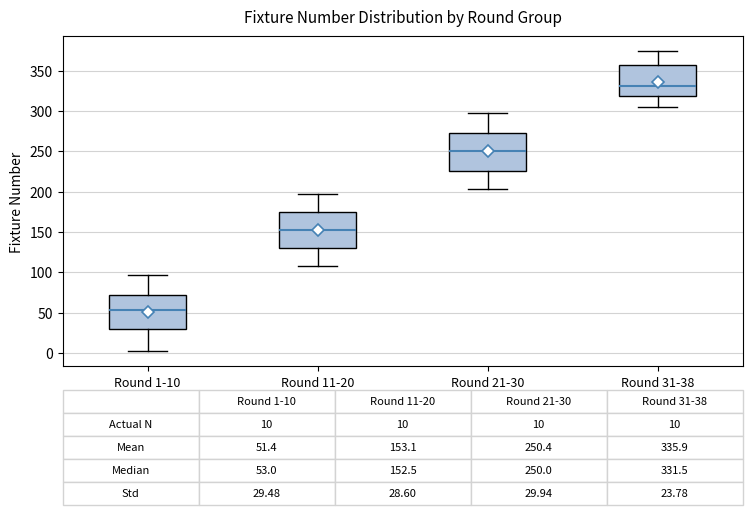

Which box's median line is the highest?

Round 31-38